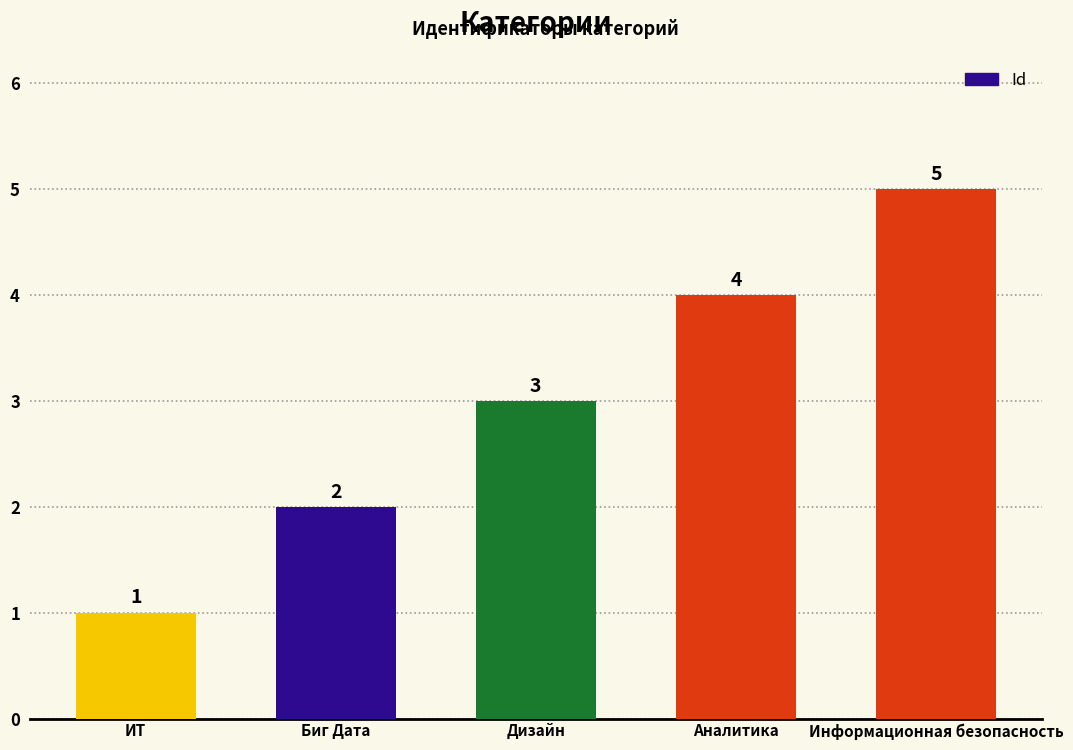

List the labels in order of value, smallest first.

ИТ, Биг Дата, Дизайн, Аналитика, Информационная безопасность